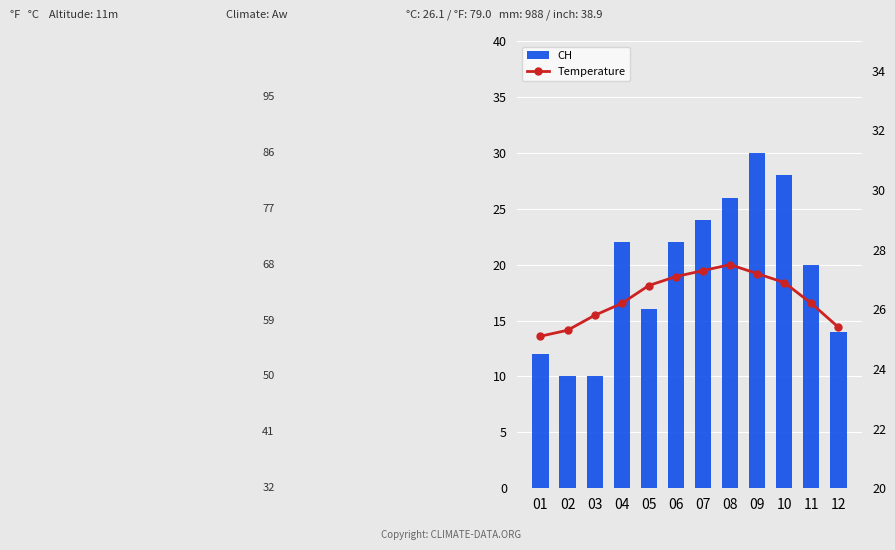

Which series changed the most between 04 and 12?

CH